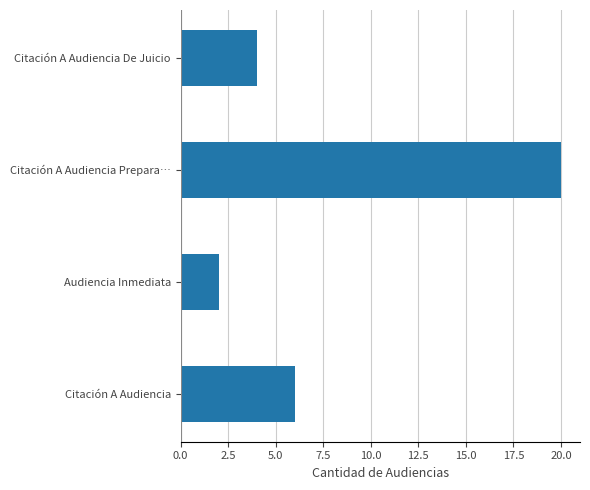

Reading top to bottom, list all the values displayed in this chart.

Citación A Audiencia De Juicio=4	Citación A Audiencia Prepara…=20	Audiencia Inmediata=2	Citación A Audiencia=6